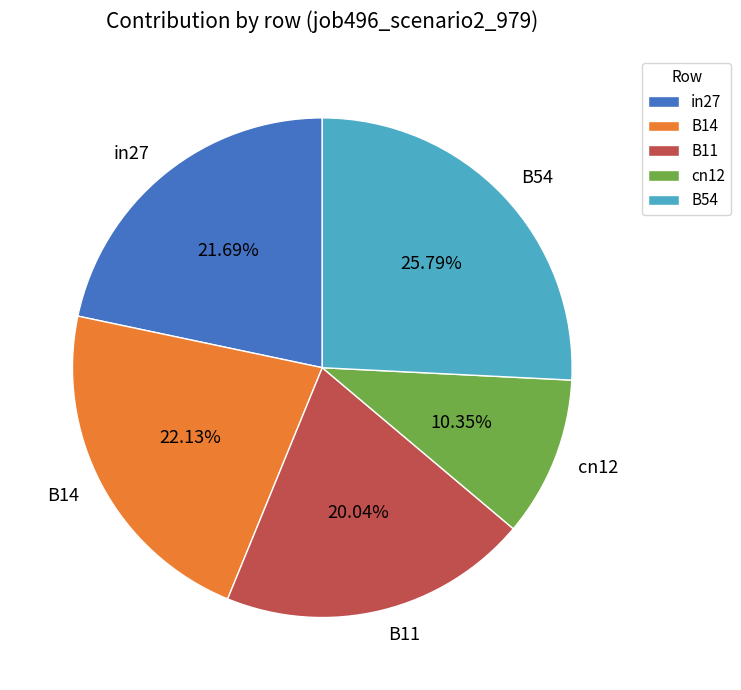

Count the number of slices in the pie.

5